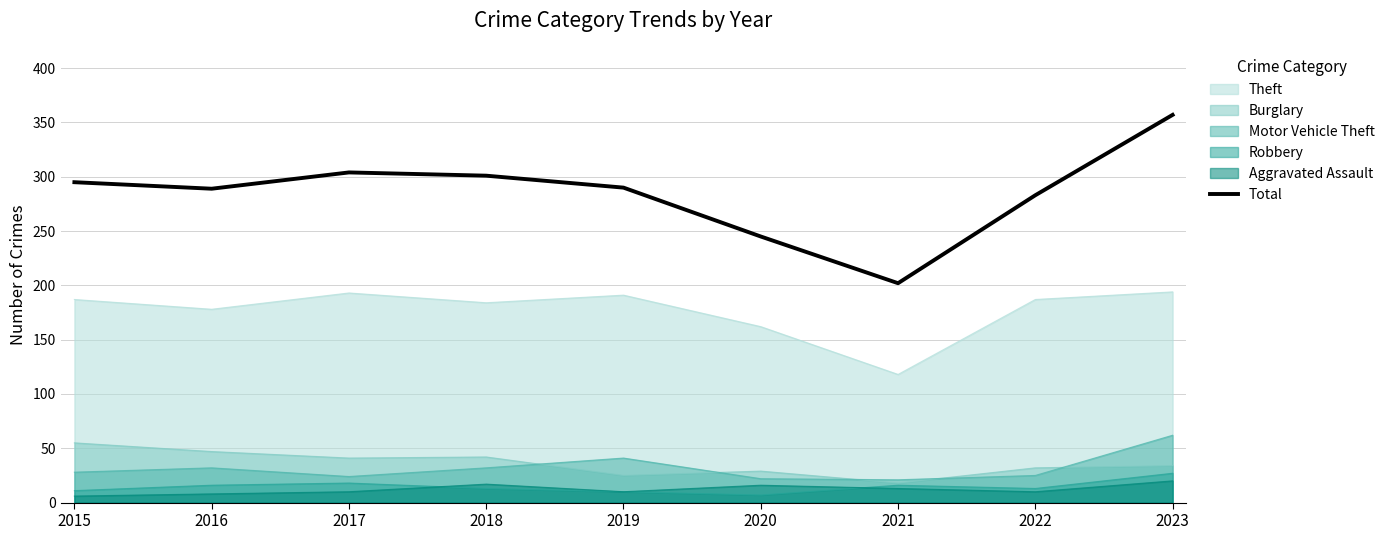

The value at 2016 is 453. True or false?

False